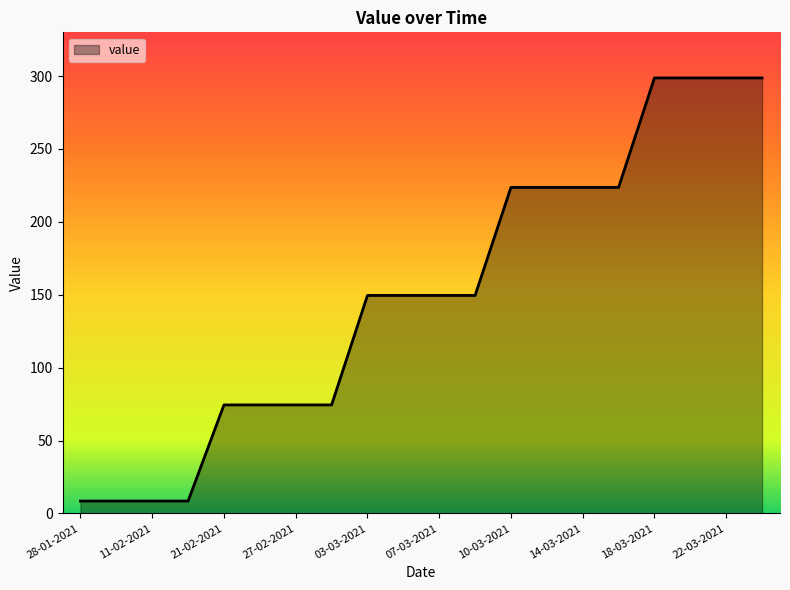

What is the average value?

151.0